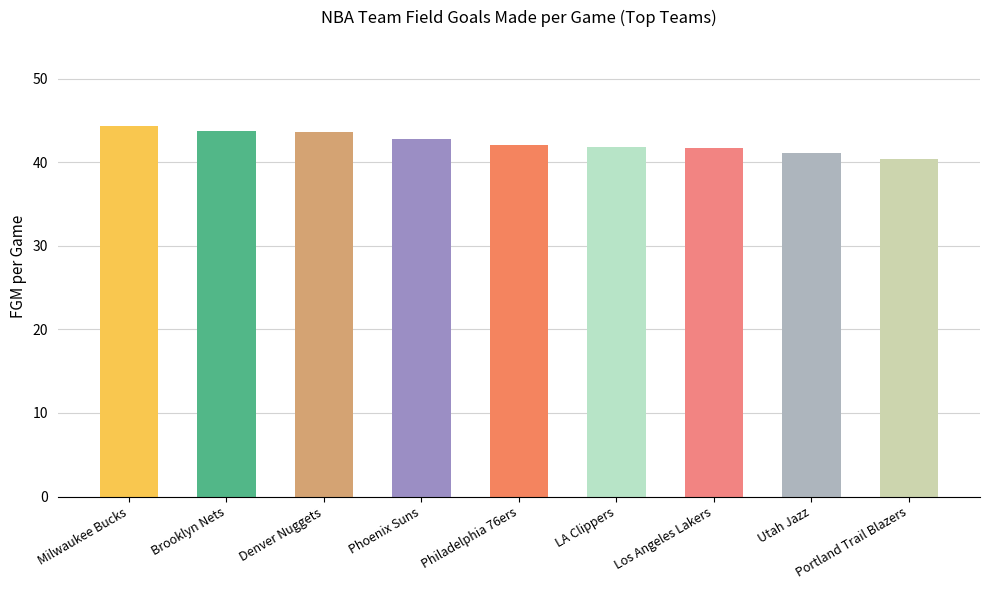

What is the value of the 7th bar from the left?

41.7